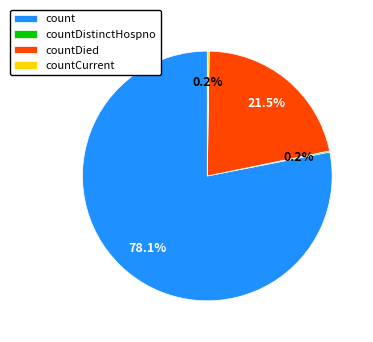

Which category accounts for the majority?

count